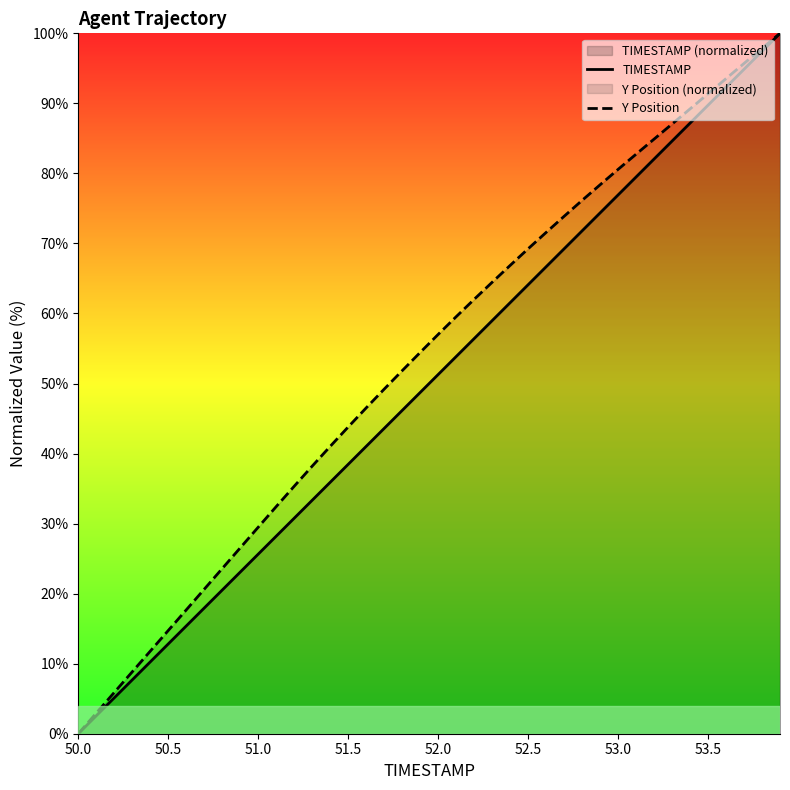

Is it true that Y Position equals 20.3 at 51.0?

False